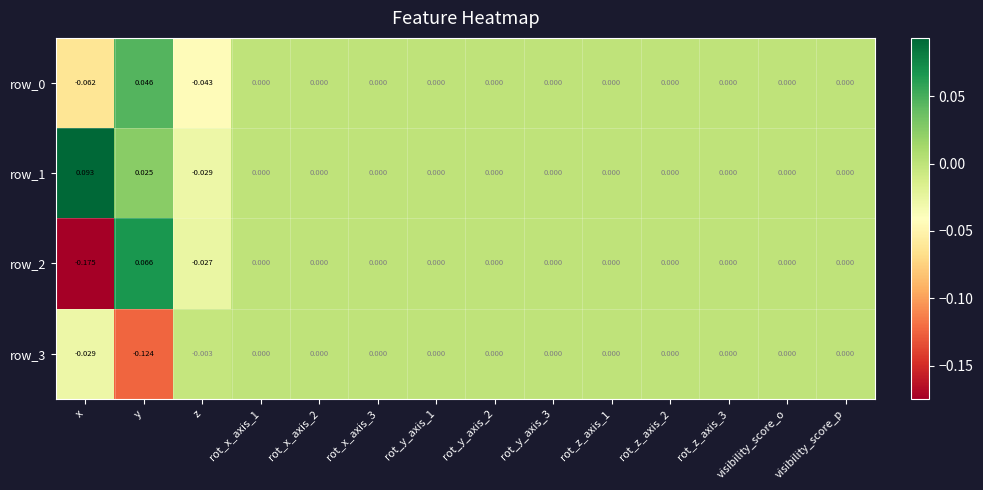

Which series has the largest total across all categories?

row_1